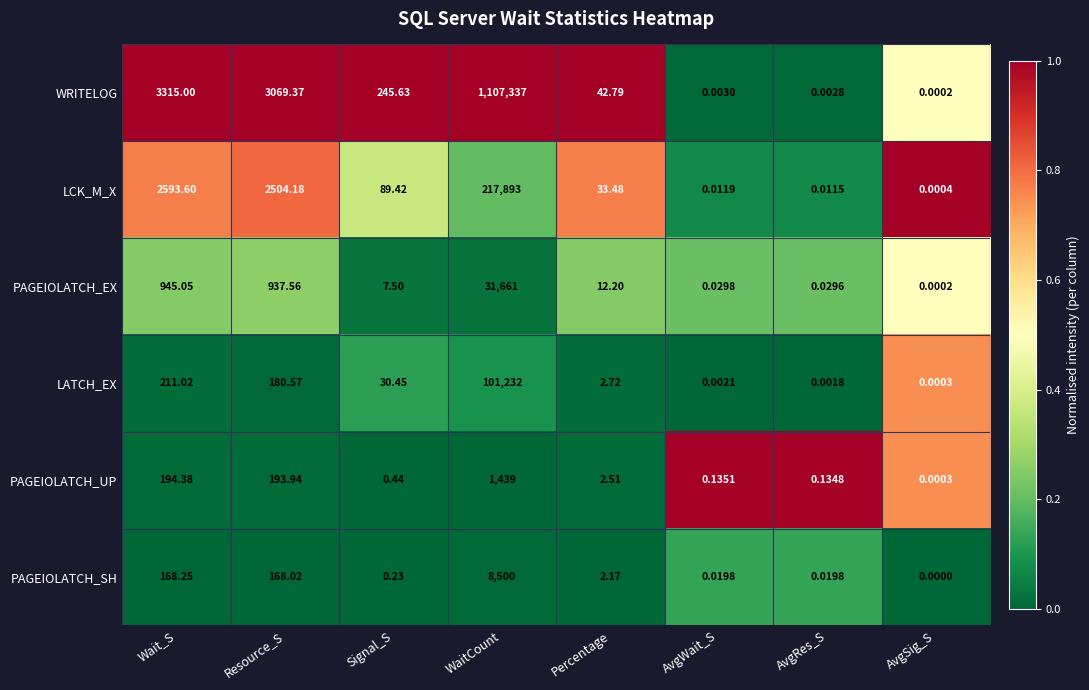

What is the spread (max minus min) of values at Signal_S?

245.4